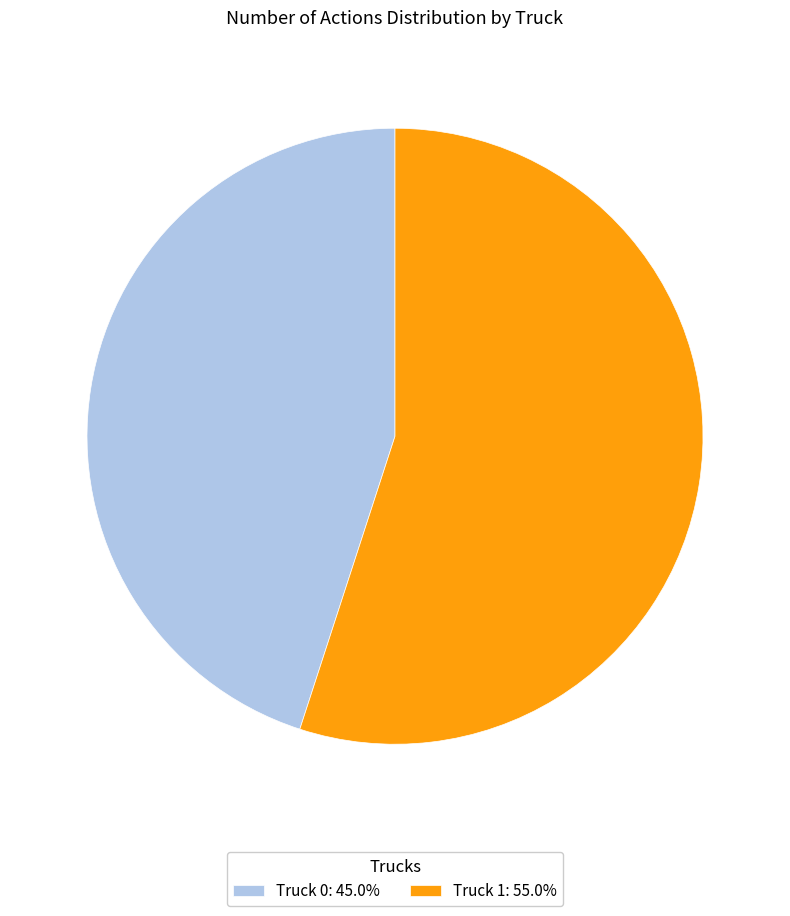

Is the sum of Truck 0: 45.0% and Truck 1: 55.0% greater than half?

Yes